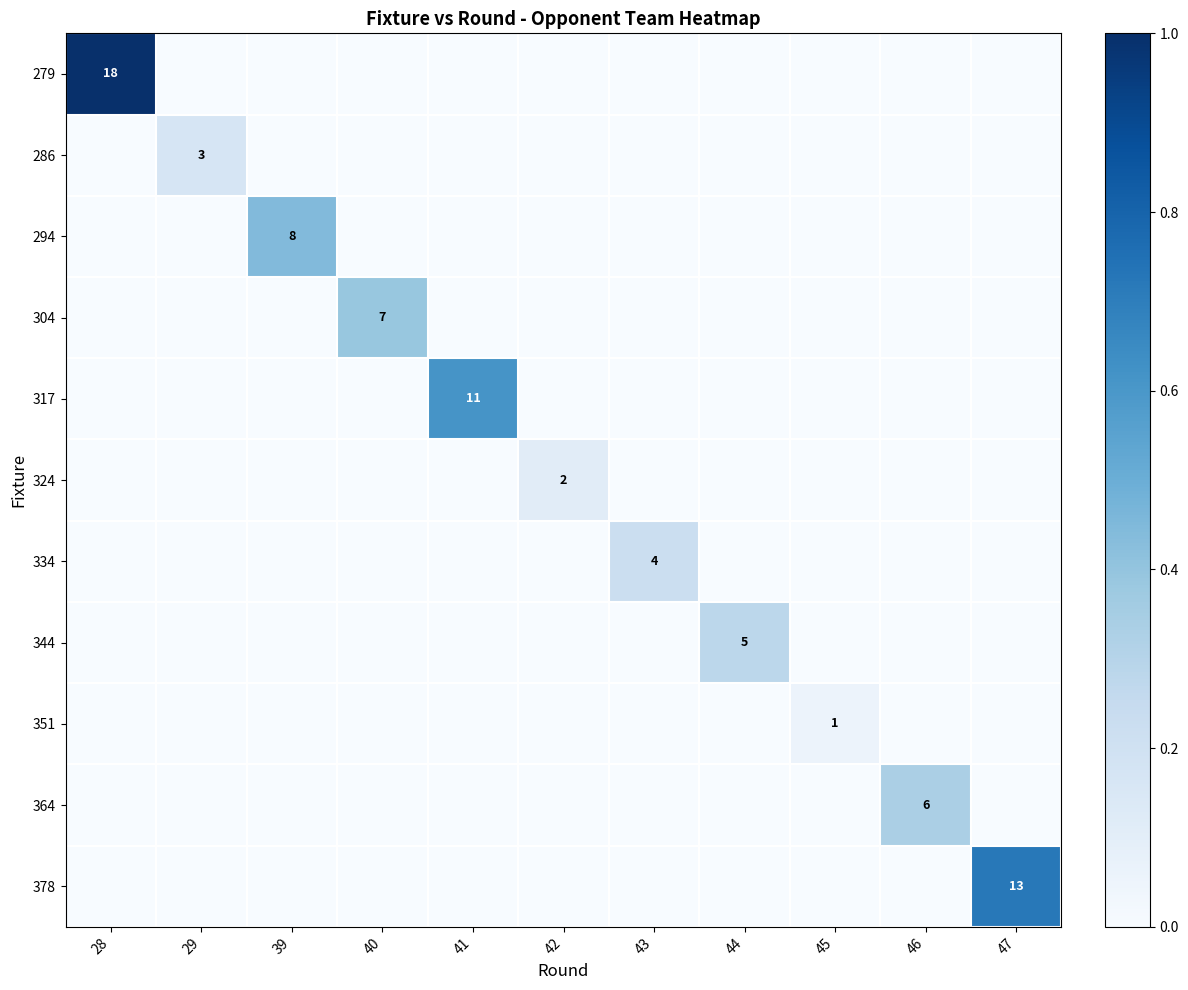

True or false: 317 has a value of 11 at 41.

True